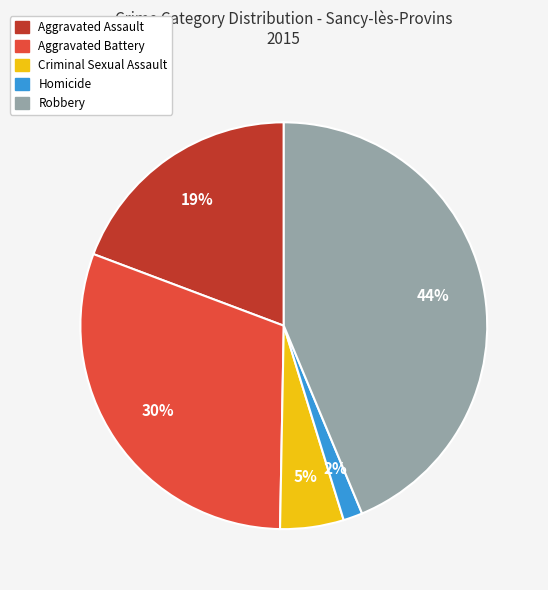

Does Aggravated Assault represent more than half of the total?

No